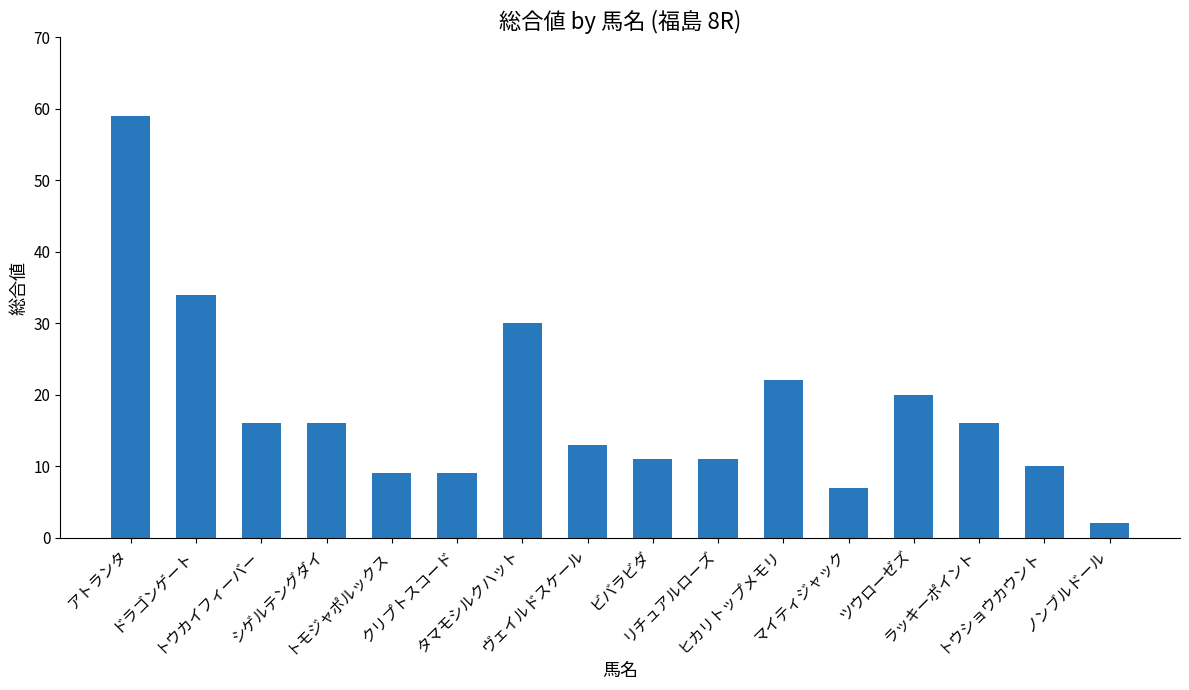

Are the bars grouped side by side (vs. stacked)?

No